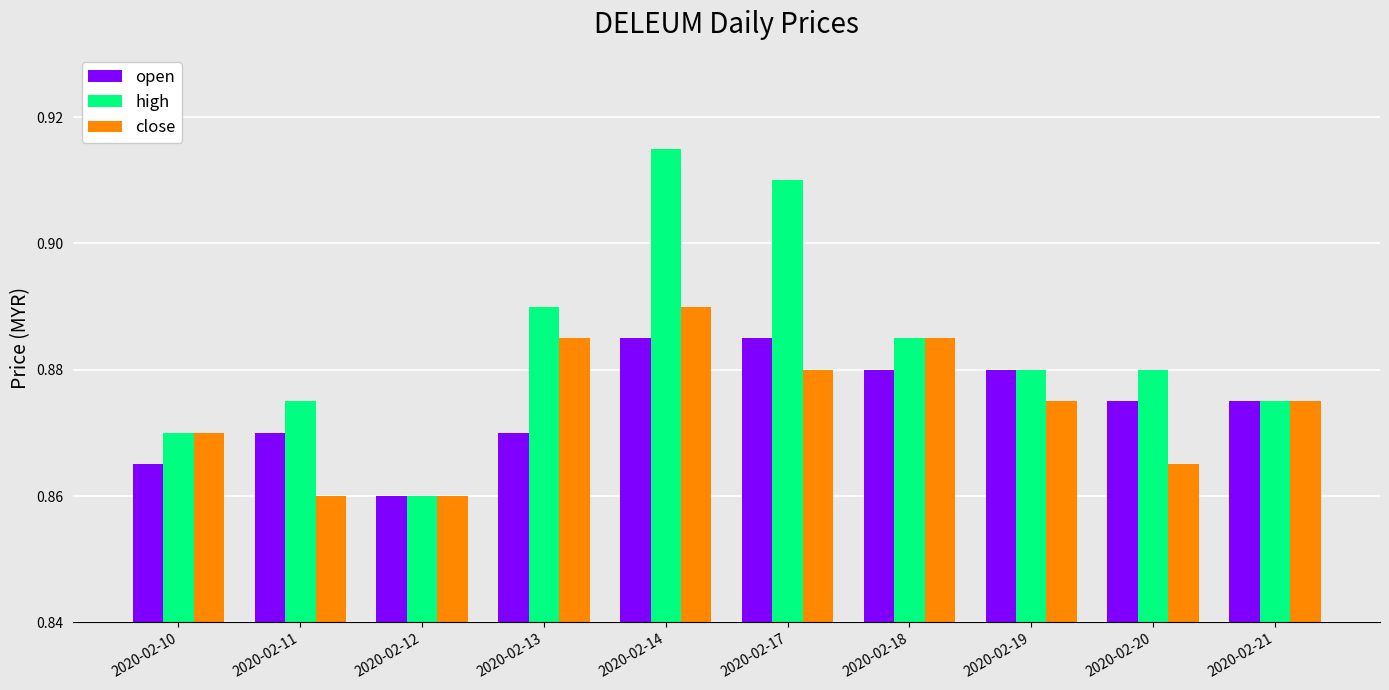

What is the total value across all series at 2020-02-13?

2.6